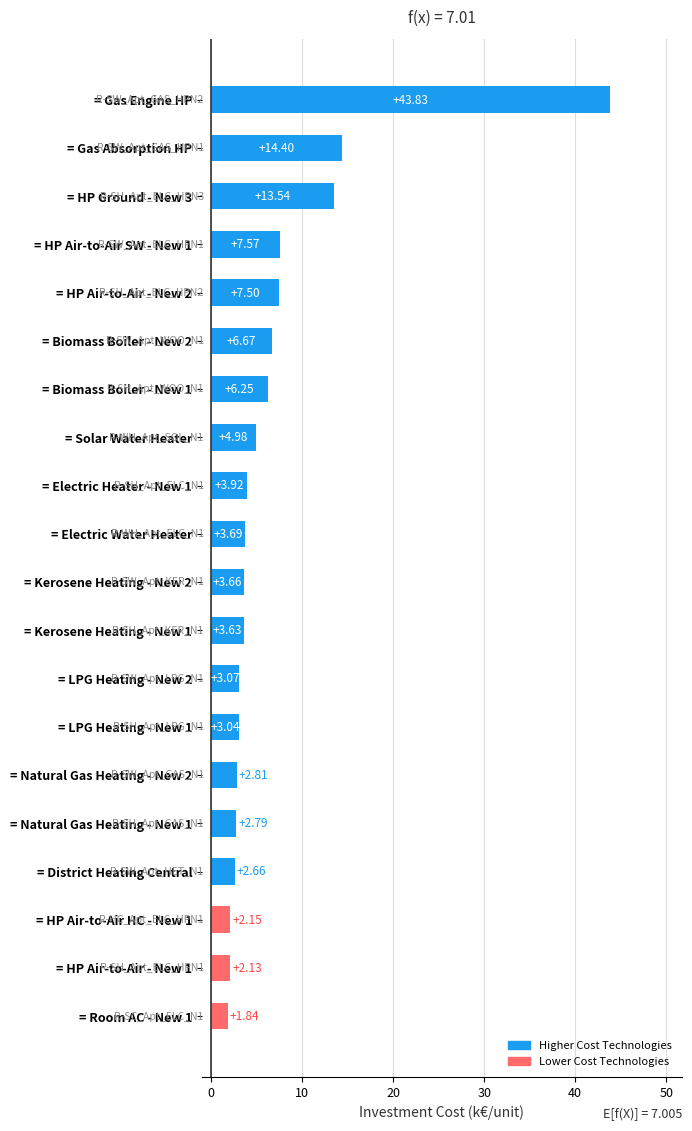

Which has a higher value, = Biomass Boiler - New 1 or = HP Air-to-Air - New 1?

= Biomass Boiler - New 1